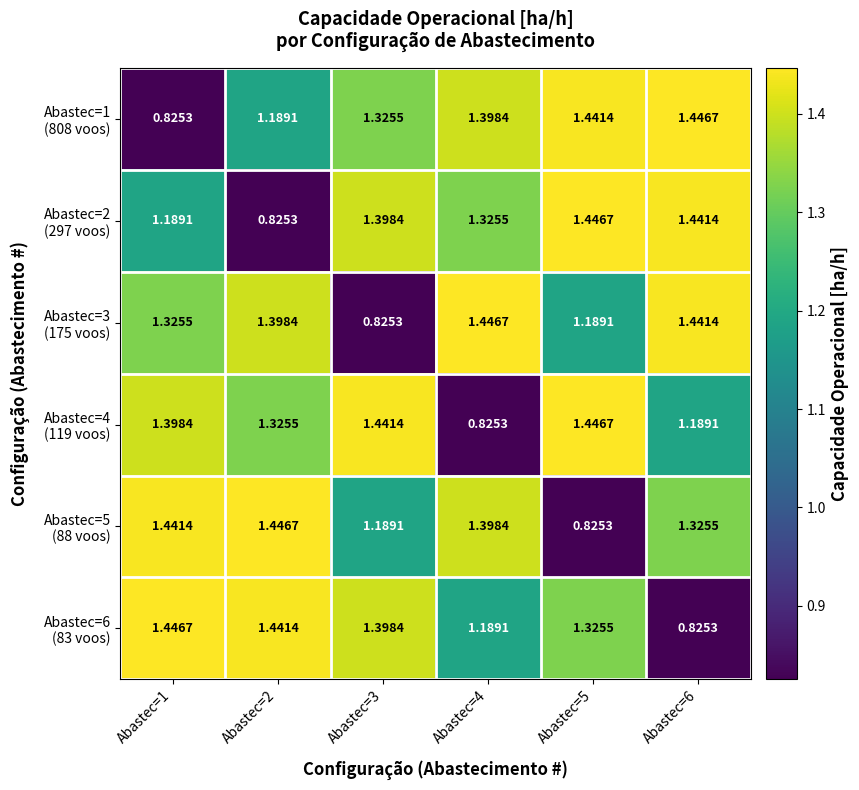

Count the number of data series in this chart.

6